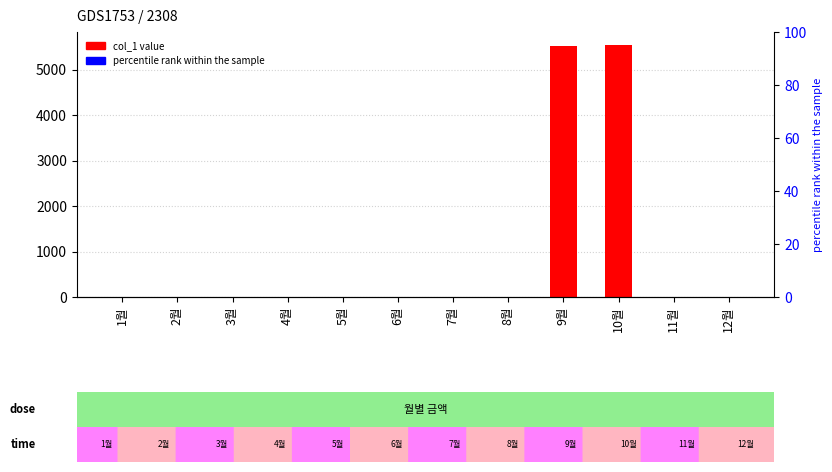

Rank the categories by value from highest to lowest.

10월, 9월, 1월, 2월, 3월, 4월, 5월, 6월, 7월, 8월, 11월, 12월